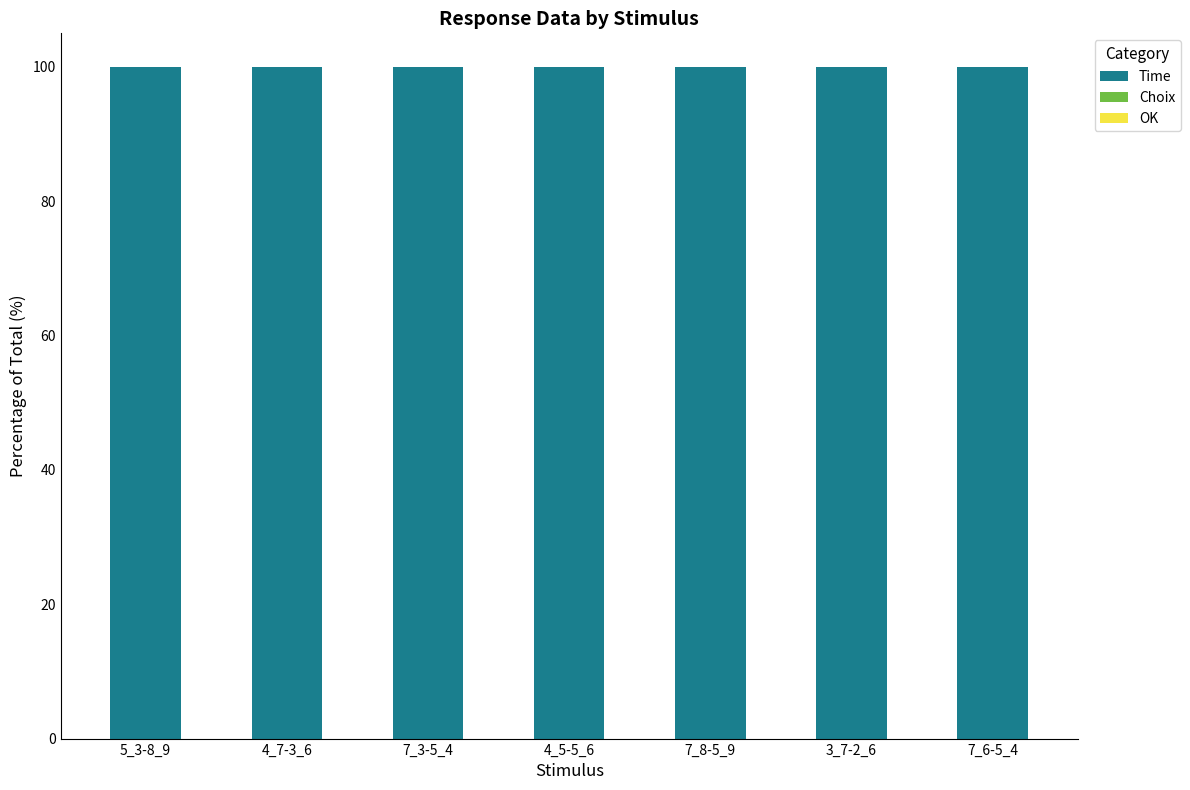

Is it true that Time equals 100.0 at 3_7-2_6?

True